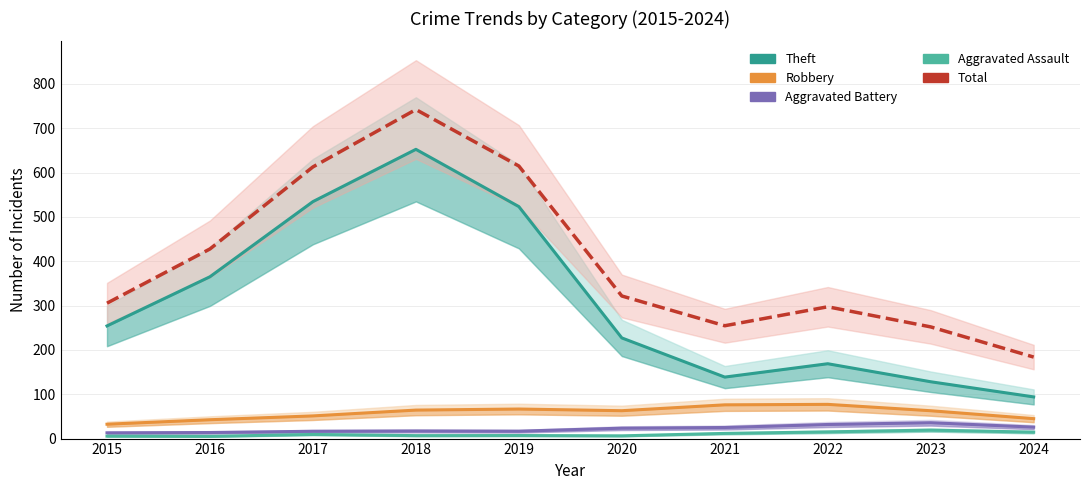

Reading left to right, transcribe all the data shown in this chart.

Theft: 2015=254.1	2016=365.0	2017=534.5	2018=652.4	2019=523.2	2020=227.0	2021=138.7	2022=168.8	2023=128.2	2024=94.0
Robbery: 2015=32.4	2016=42.5	2017=51.2	2018=64.3	2019=66.7	2020=62.9	2021=76.1	2022=77.2	2023=62.8	2024=45.0
Aggravated Battery: 2015=13.0	2016=13.7	2017=16.5	2018=17.2	2019=16.7	2020=23.5	2021=25.0	2022=31.8	2023=35.8	2024=25.9
Aggravated Assault: 2015=5.5	2016=5.0	2017=9.3	2018=6.6	2019=6.9	2020=6.2	2021=11.7	2022=15.1	2023=19.1	2024=14.5
Total: 2015=305.4	2016=427.7	2017=612.8	2018=742.2	2019=614.8	2020=321.6	2021=254.5	2022=297.3	2023=251.9	2024=183.9